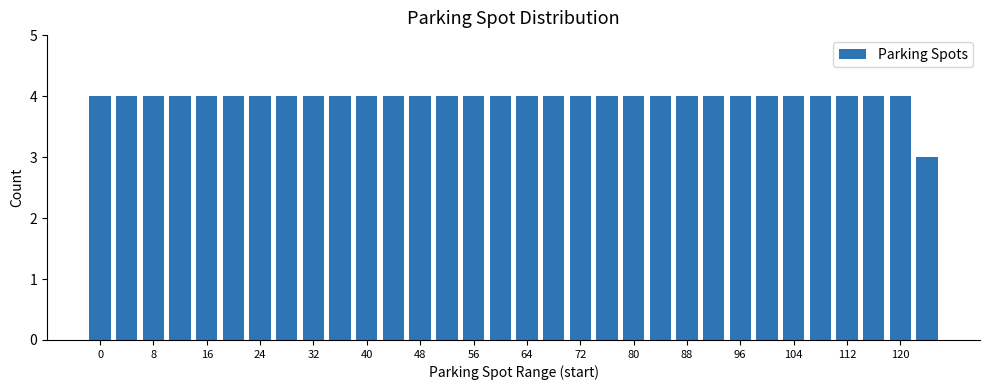

What is the maximum value shown in the chart?

4